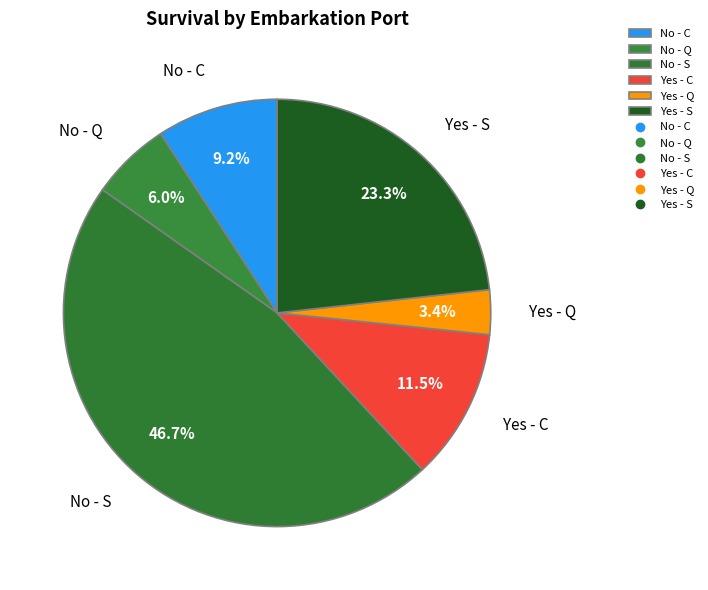

Do Yes - C and No - S together represent more than half of the pie?

Yes